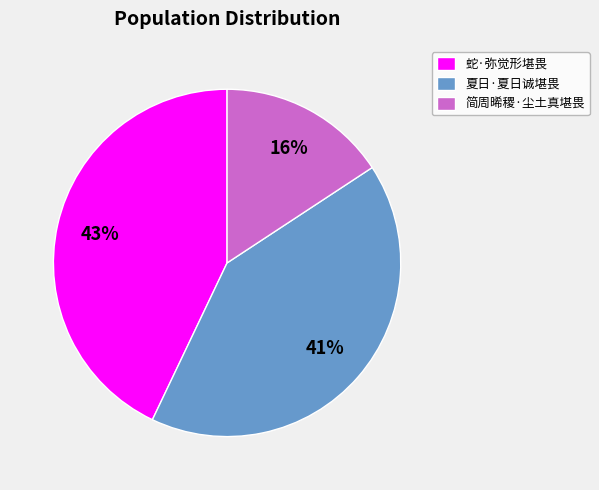

How many segments does this pie chart have?

3